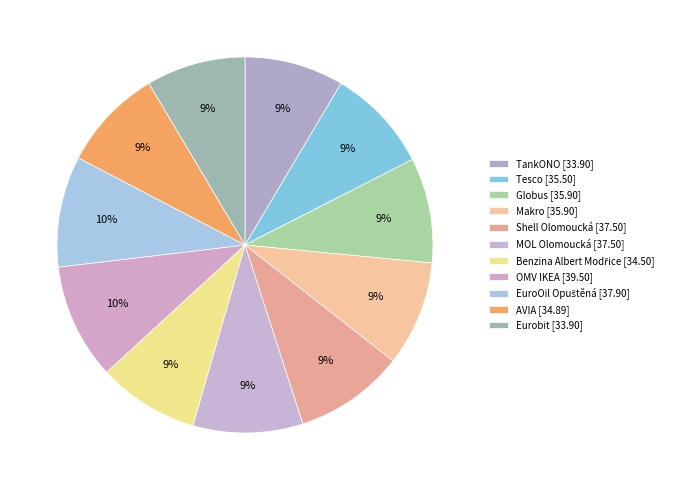

Count the number of slices in the pie.

11